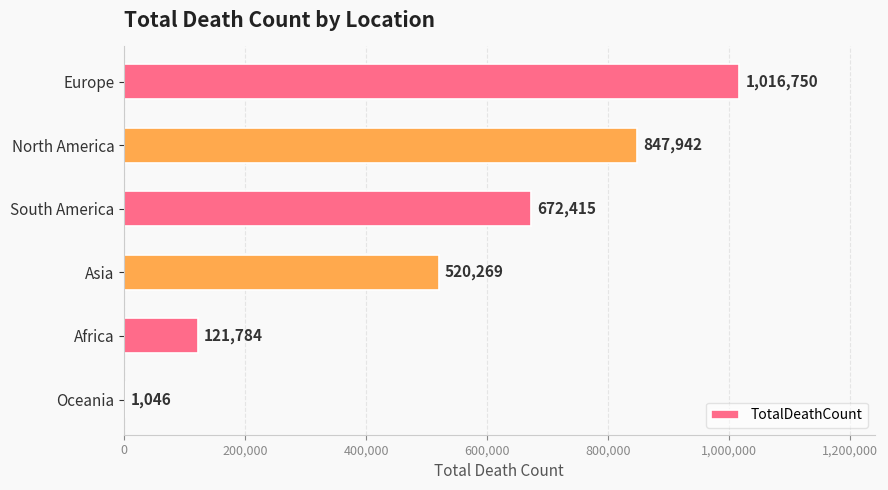

Approximately how many times larger is the value at Europe compared to South America?

1.5